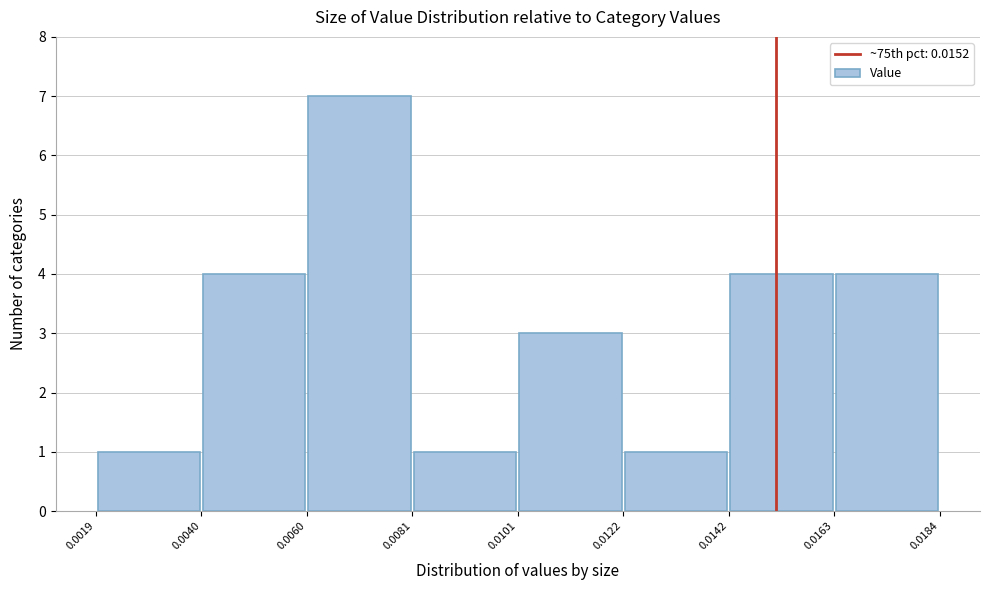

What is the height of the bar covering 0.0081 to 0.0101 on the x-axis? The values are not printed on the chart, so give them approximately, as read against the axis.

1